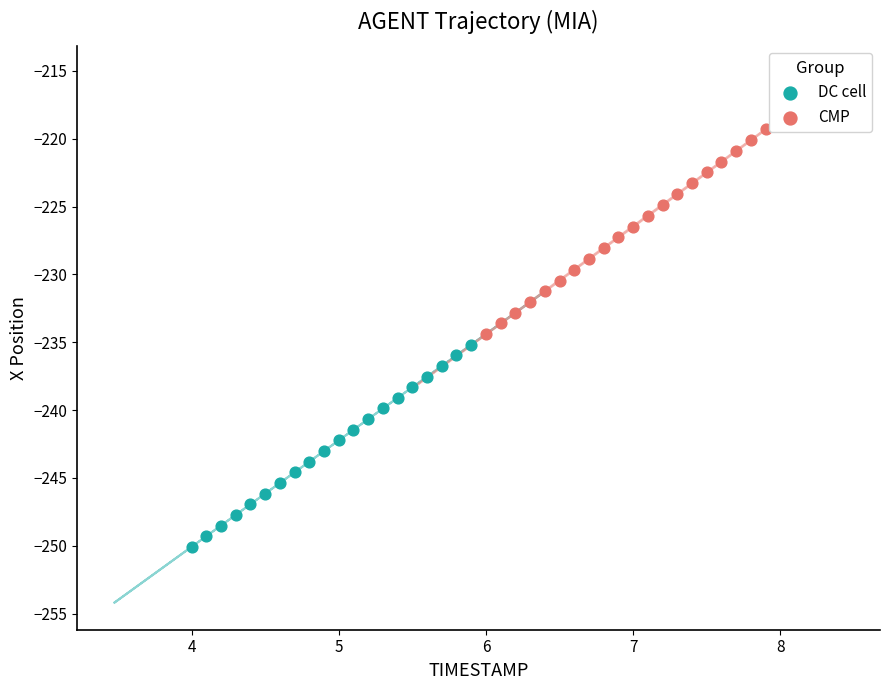

Which series has the largest Y range (max minus min)?

CMP